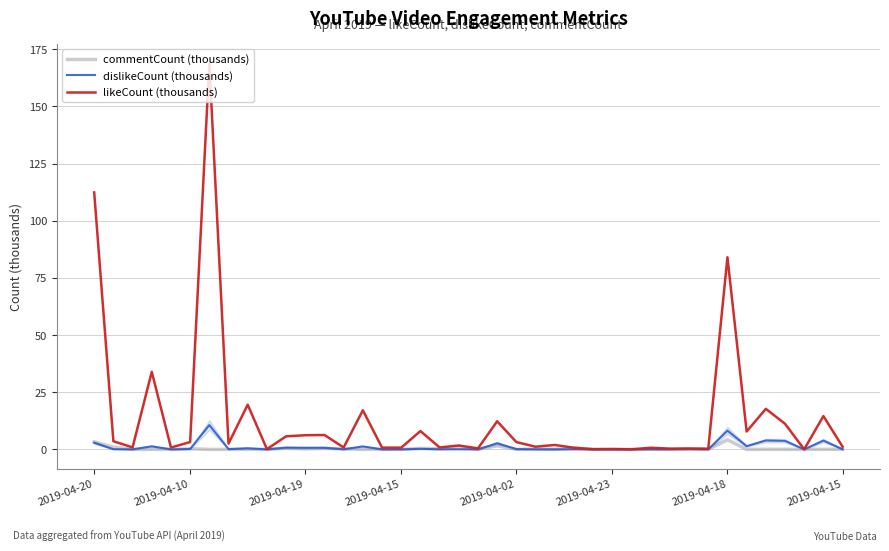

What are all the series names shown in the legend?

commentCount (thousands), dislikeCount (thousands), likeCount (thousands)